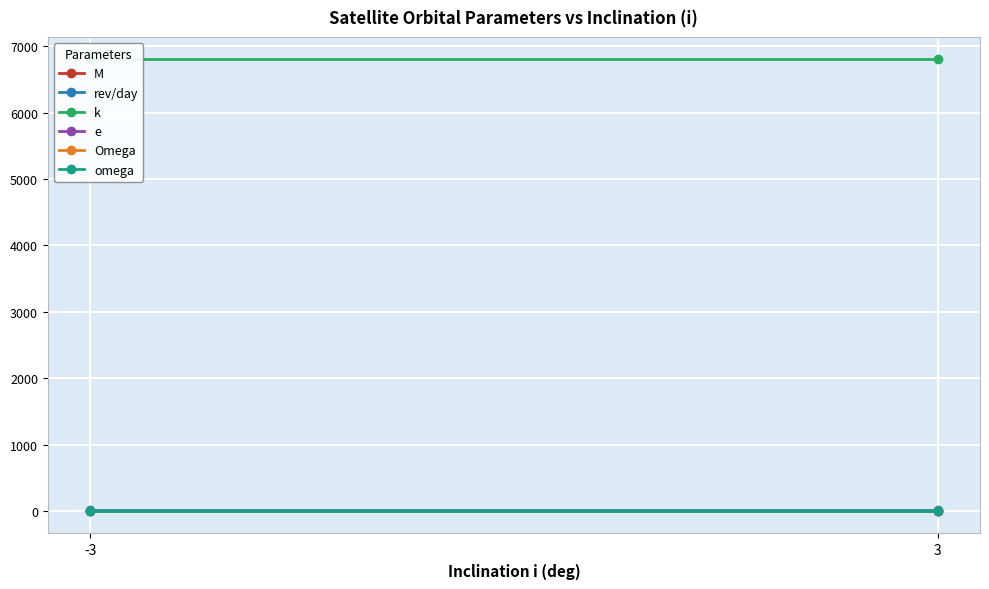

Between -3 and 3, which is larger?

-3